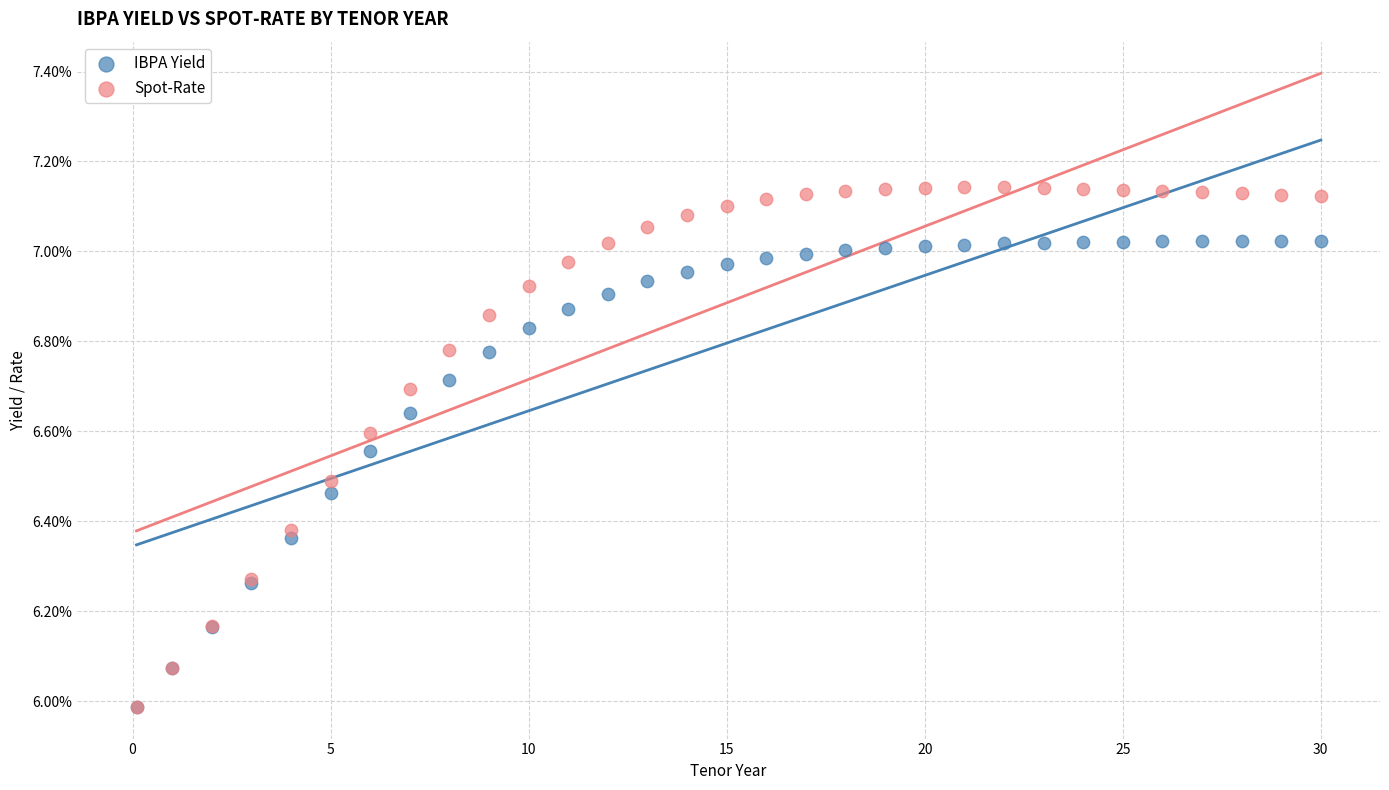

Which series has the largest Y range (max minus min)?

Spot-Rate